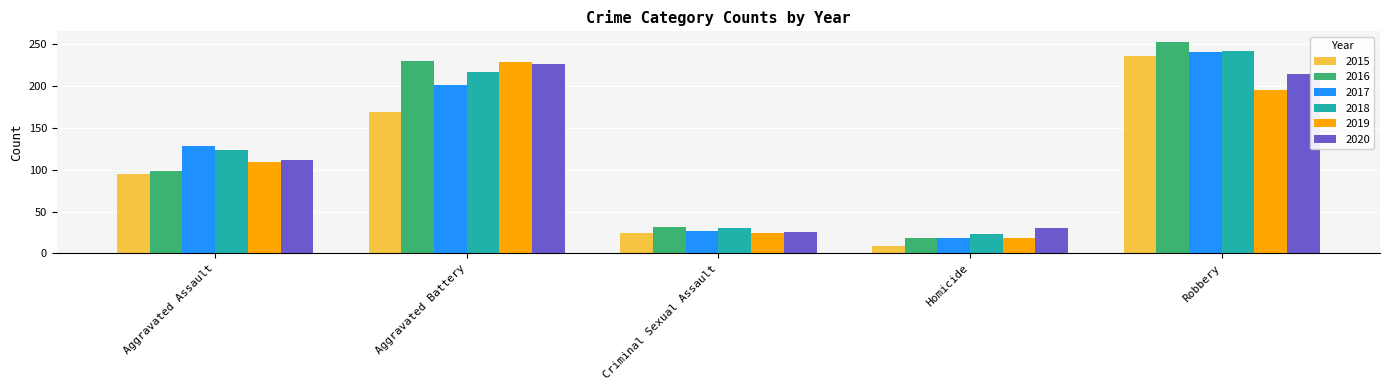

Is it true that 2020 equals 227 at Aggravated Battery?

True